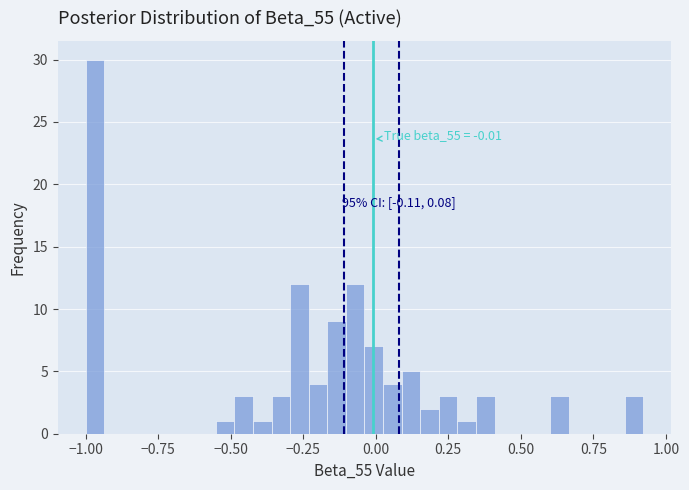

Around what value on the x-axis is the tallest bar? Give the approximate position of its centre, as read against the axis.

-0.95